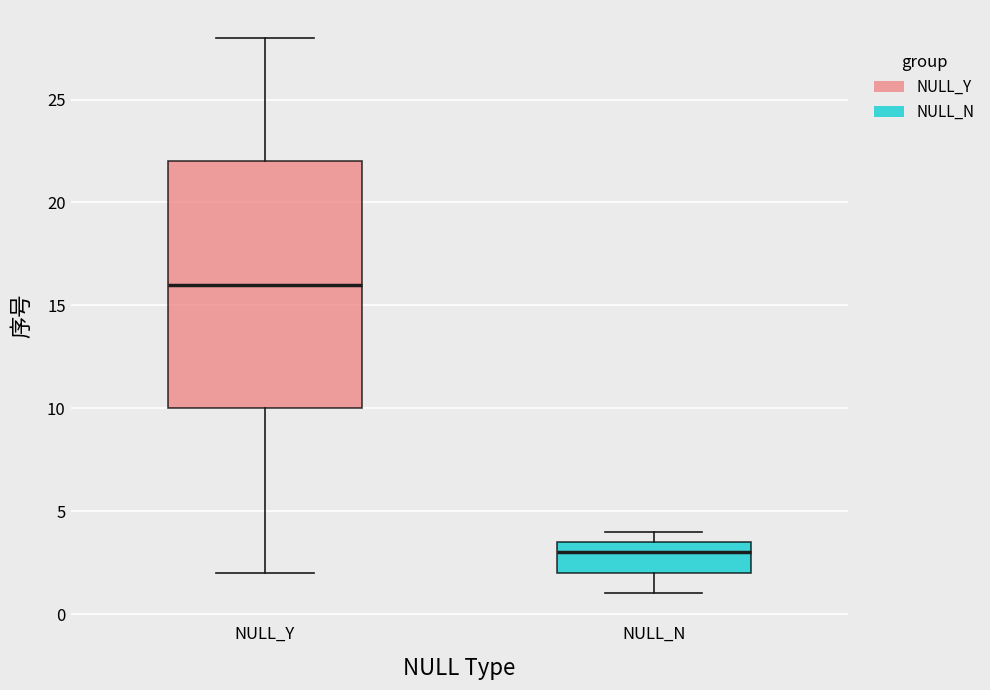

Reading left to right, read every box against the y-axis: the position of its median line, the range the box covers, and the ends of its whiskers. The values are not printed on the chart, so give them approximately, as read against the axis.

NULL_Y: median 16.0, box 10.0 to 22.0, whiskers 2.0 to 28.0
NULL_N: median 3.0, box 2.0 to 3.5, whiskers 1.0 to 4.0